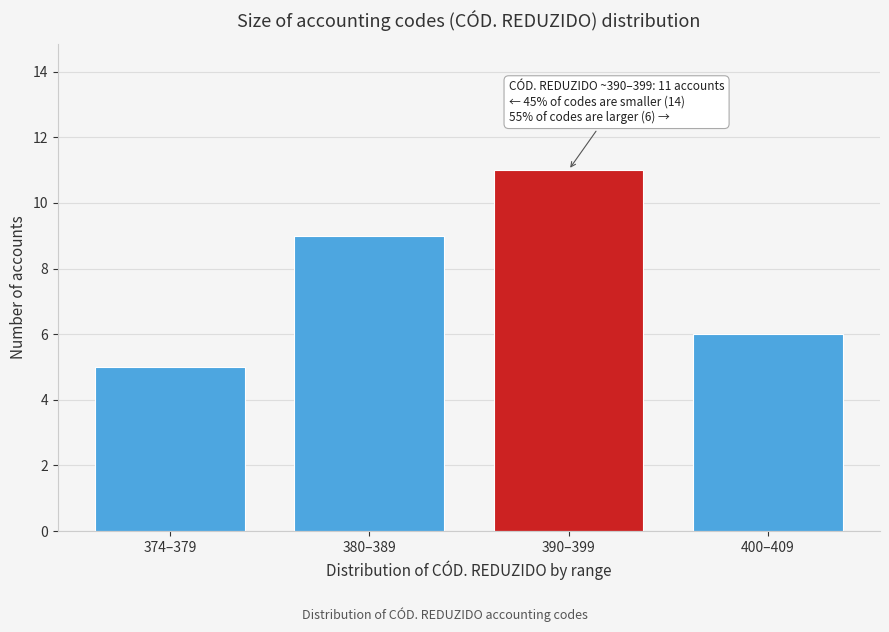

Reading left to right, transcribe all the data shown in this chart.

374–379=5	380–389=9	390–399=11	400–409=6